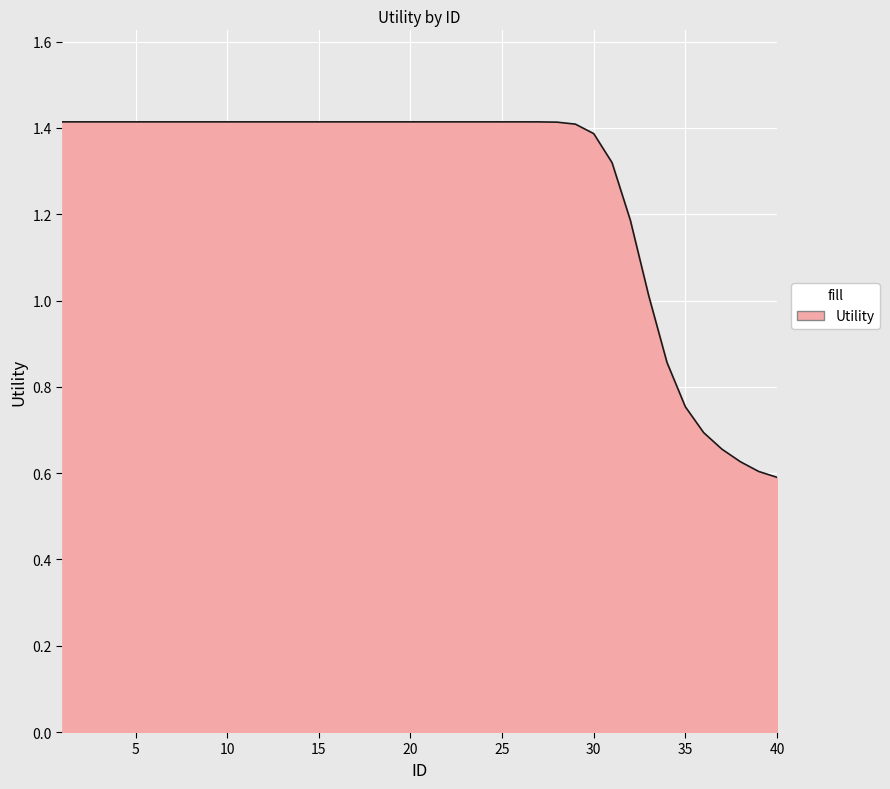

What is the maximum value shown in the chart?

1.4